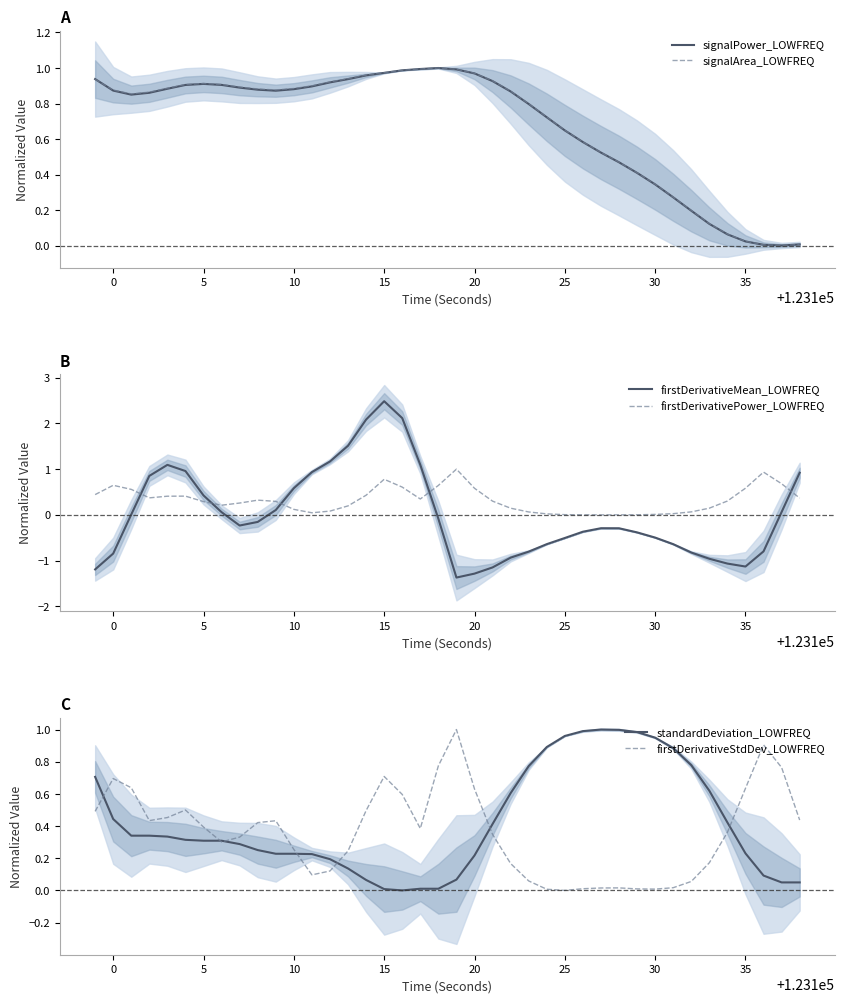

How many values in the firstDerivativeStdDev_LOWFREQ series exceed 0?

39